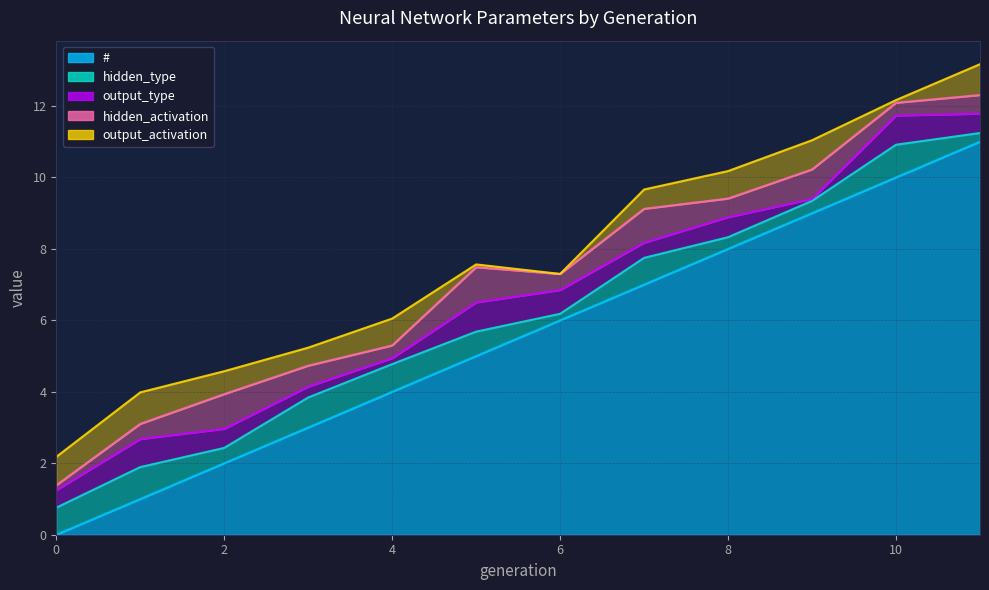

Rank the series by their maximum value, from highest to lowest.

#, hidden_activation, hidden_type, output_activation, output_type